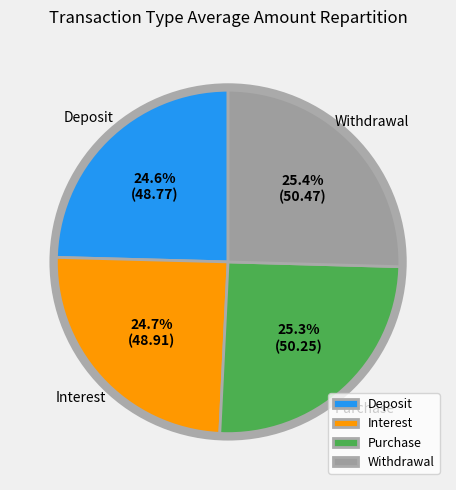

How many segments does this pie chart have?

4